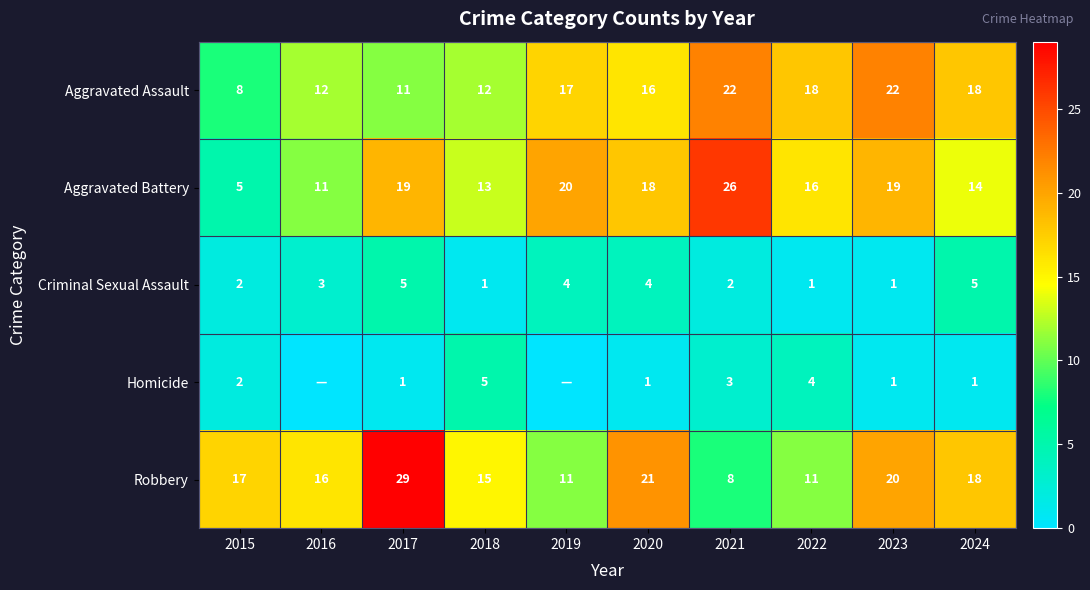

Which category has the highest value across all series?

2017